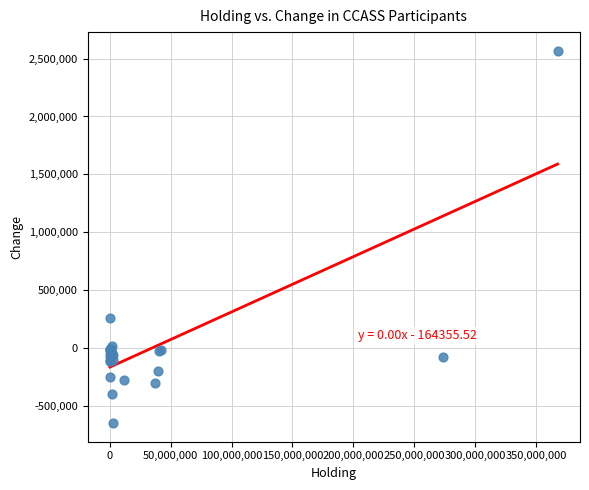

What Y value in the scatter plot is closest to 960000?

260000